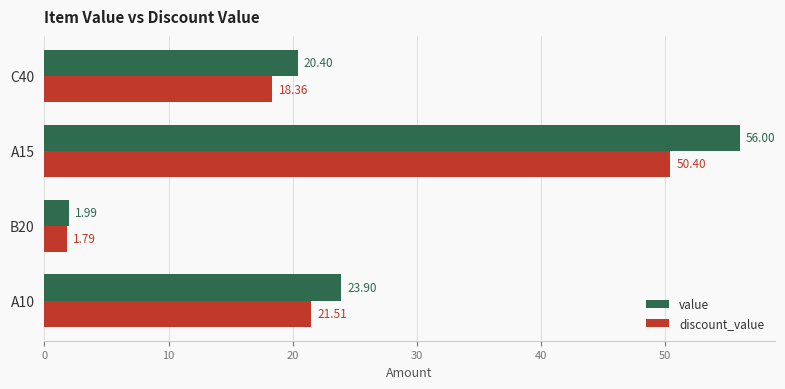

At which category is the sum across all series the highest?

A15